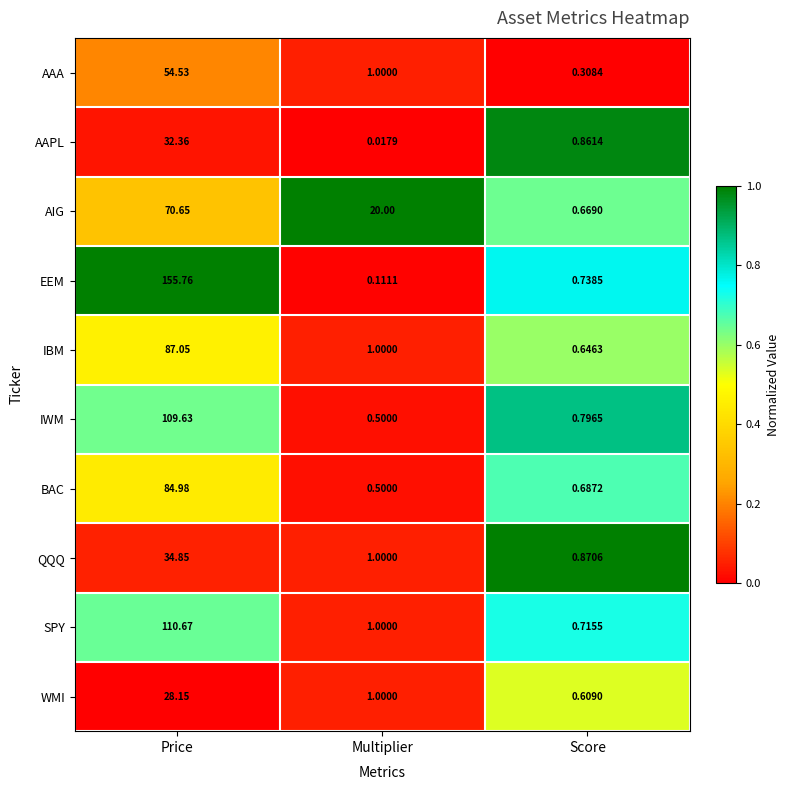

At which category is the sum across all series the highest?

Price